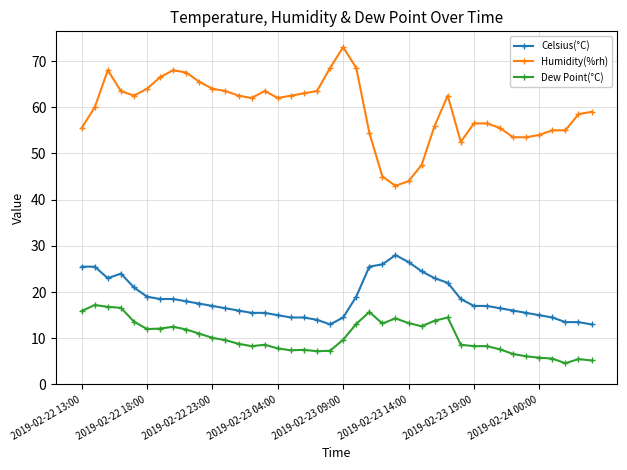

Rank the series by their maximum value, from highest to lowest.

Humidity(%rh), Celsius(°C), Dew Point(°C)